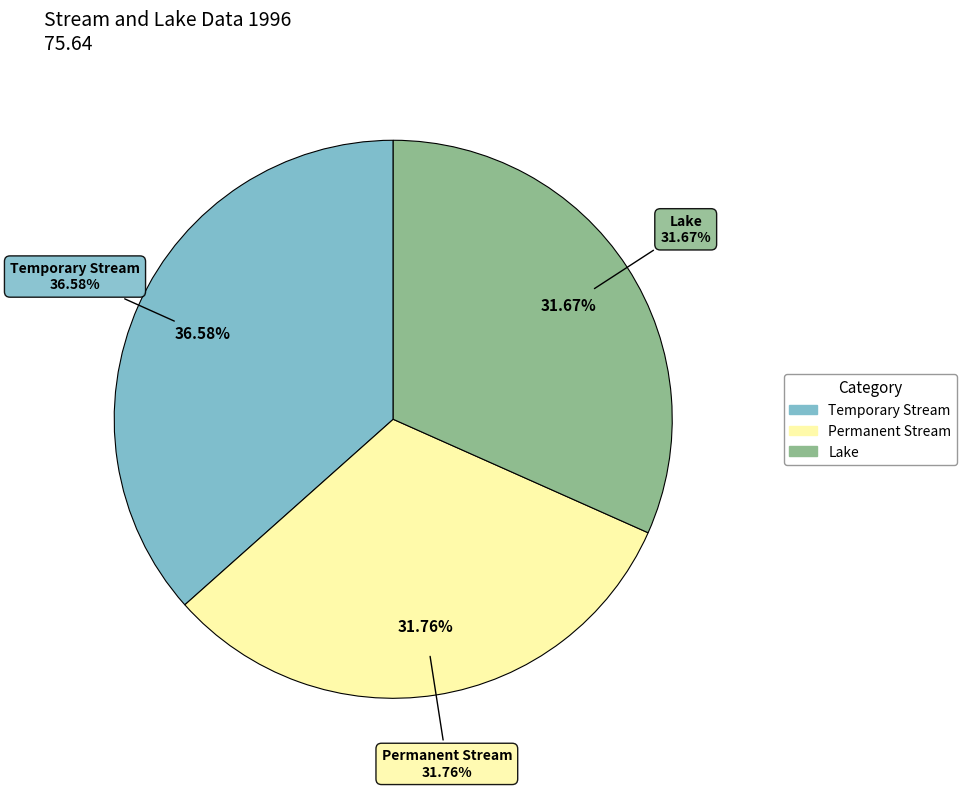

How many segments does this pie chart have?

3